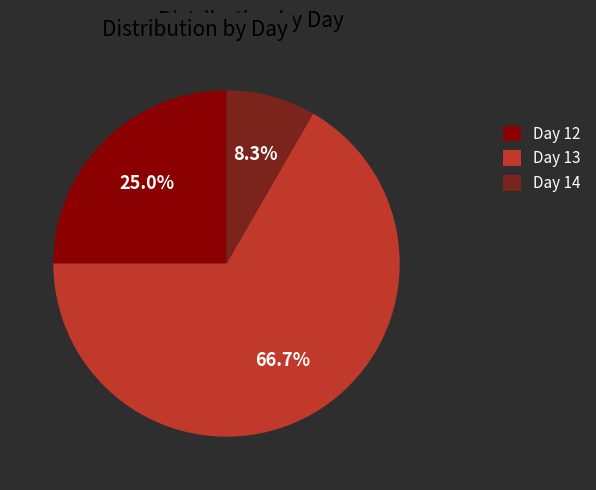

Which slice is the largest?

Day 13